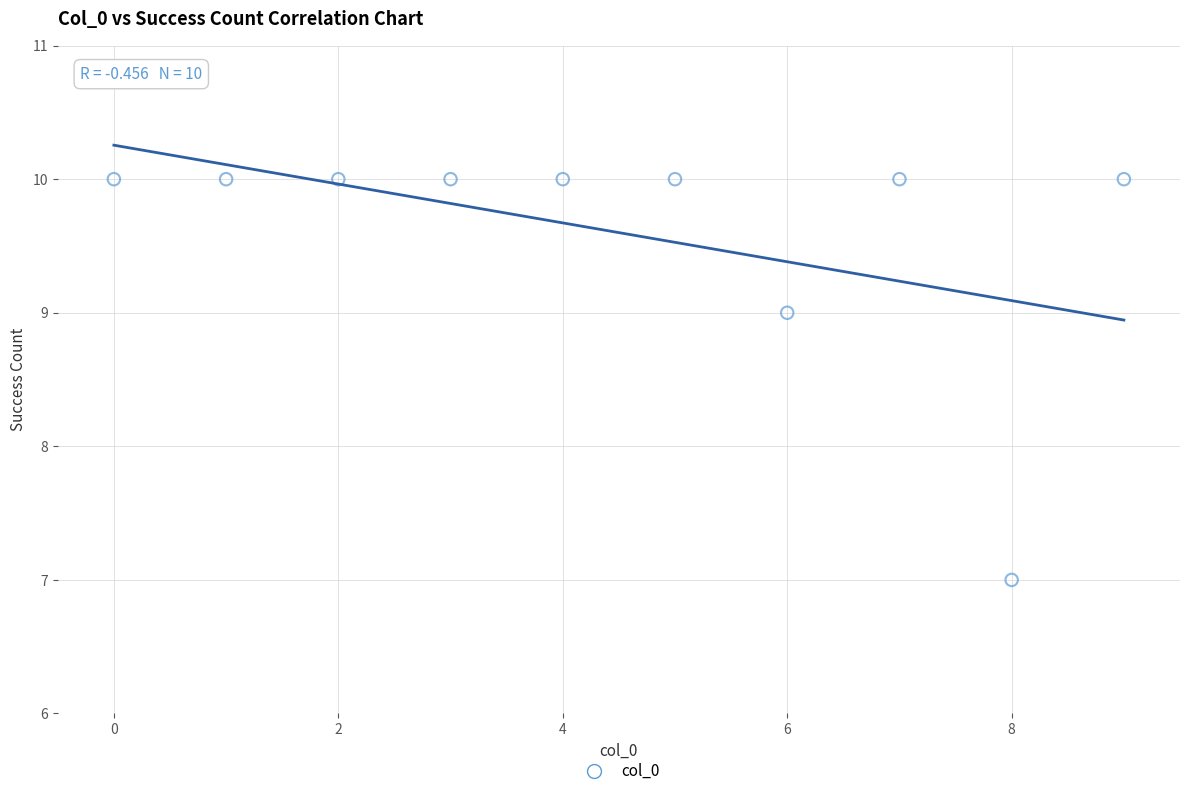

What is the range of Y values (max minus min)?

3